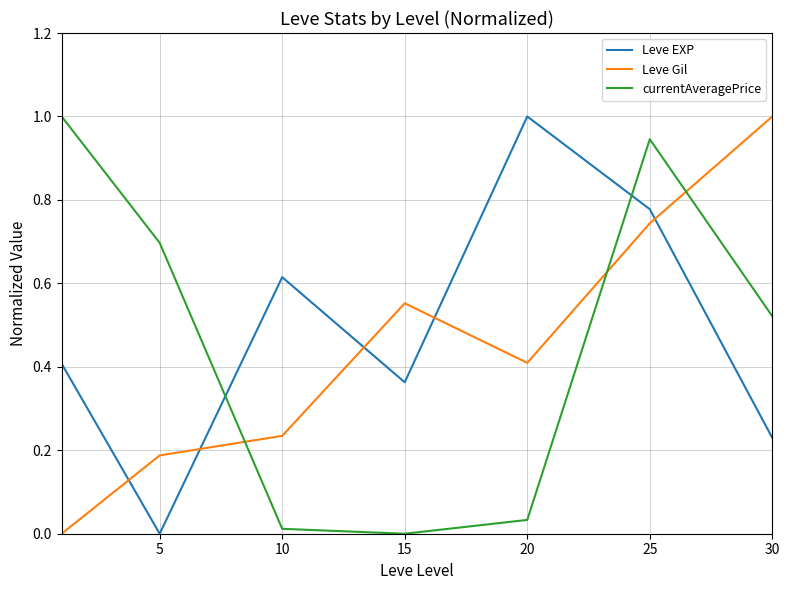

How many lines are shown in the chart?

3